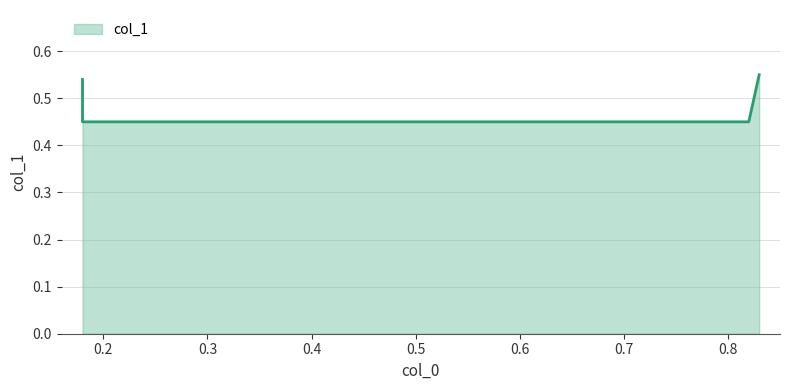

List the labels in order of value, smallest first.

0.18, 0.82, 0.18, 0.83